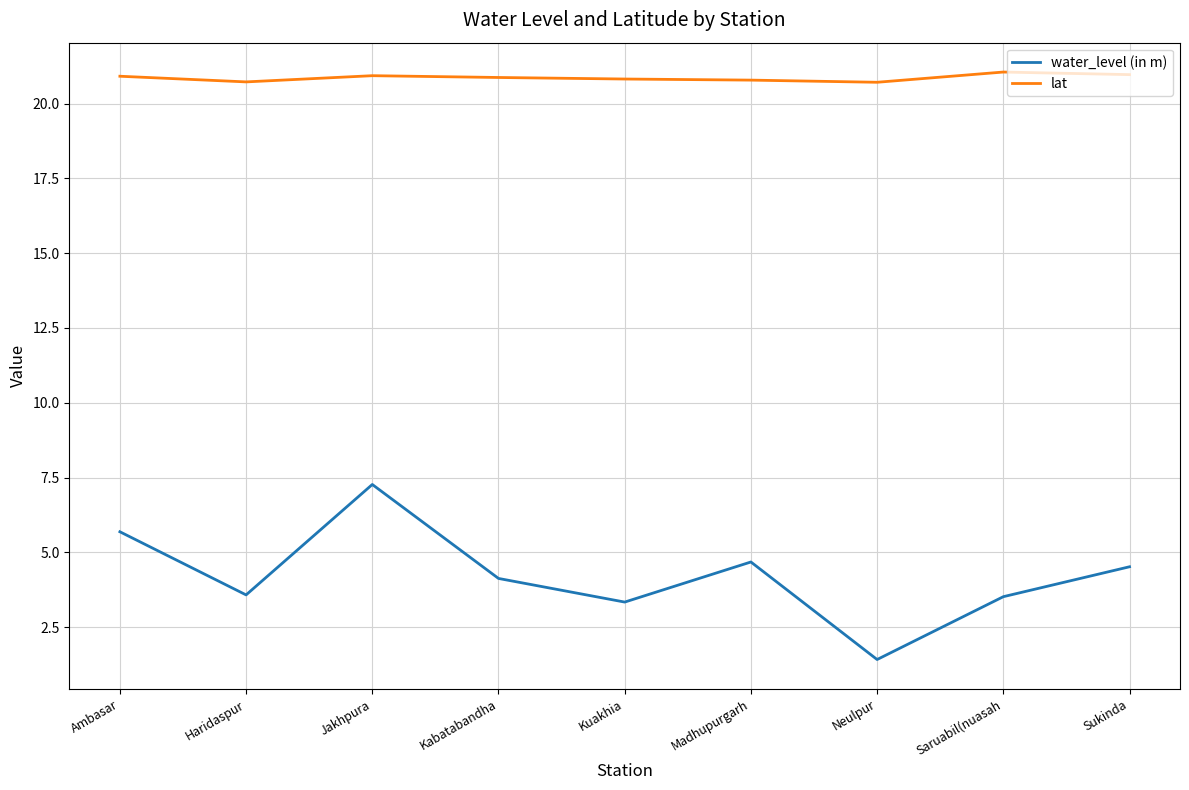

Rank the series at Ambasar from lowest to highest value.

water_level (in m), lat